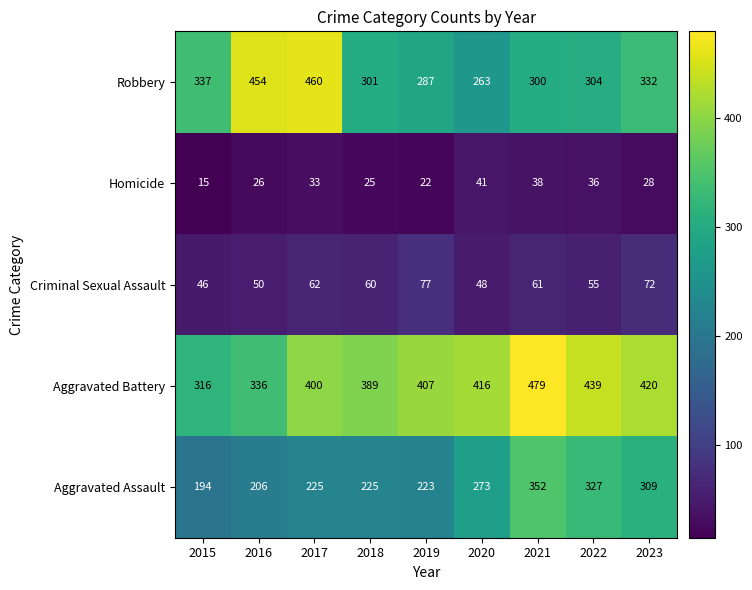

What is the sum of all Aggravated Battery values?

3602